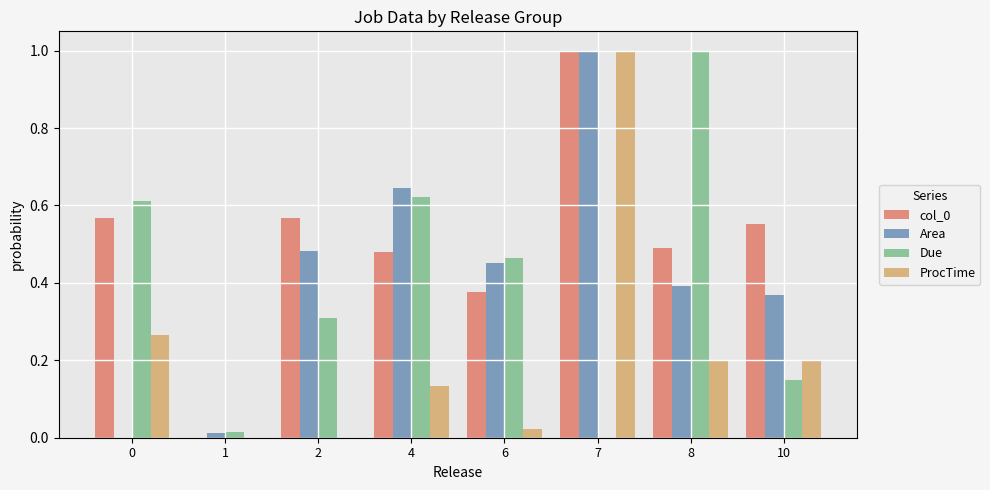

At which category is the sum across all series the highest?

7